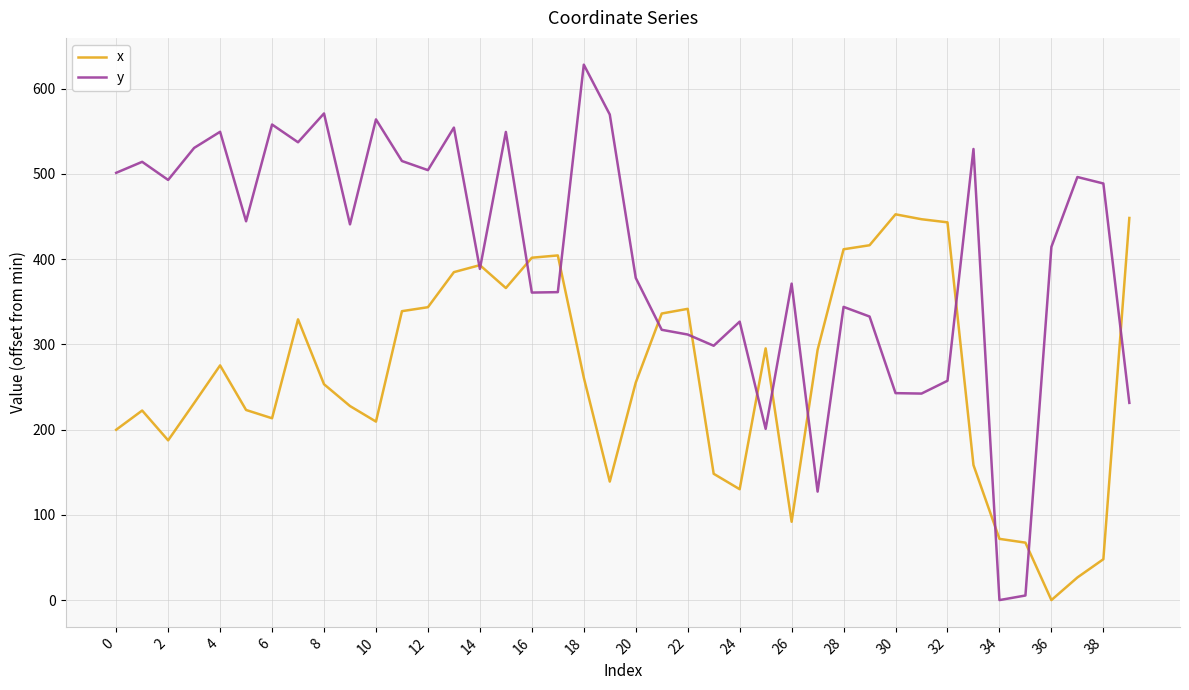

How many lines are shown in the chart?

2